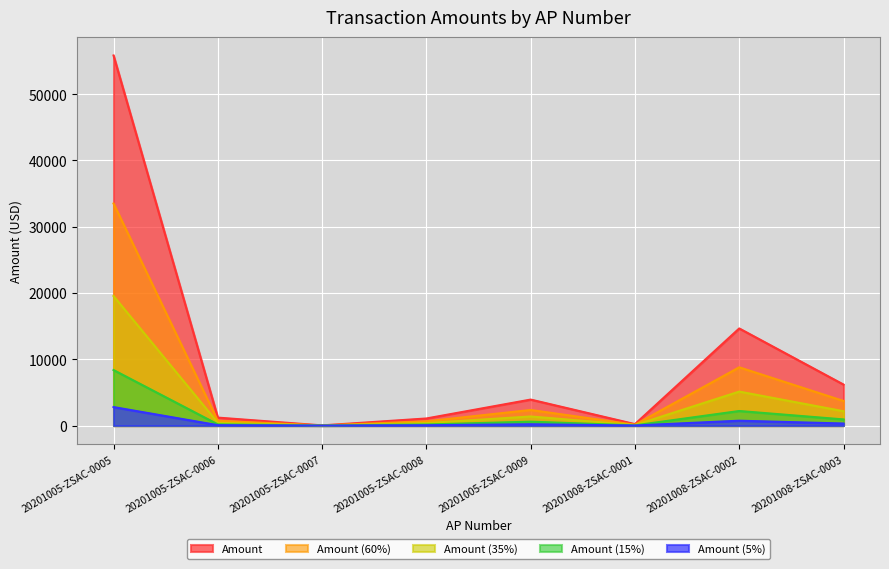

What is the highest value of the Amount (35%) series?

19539.6